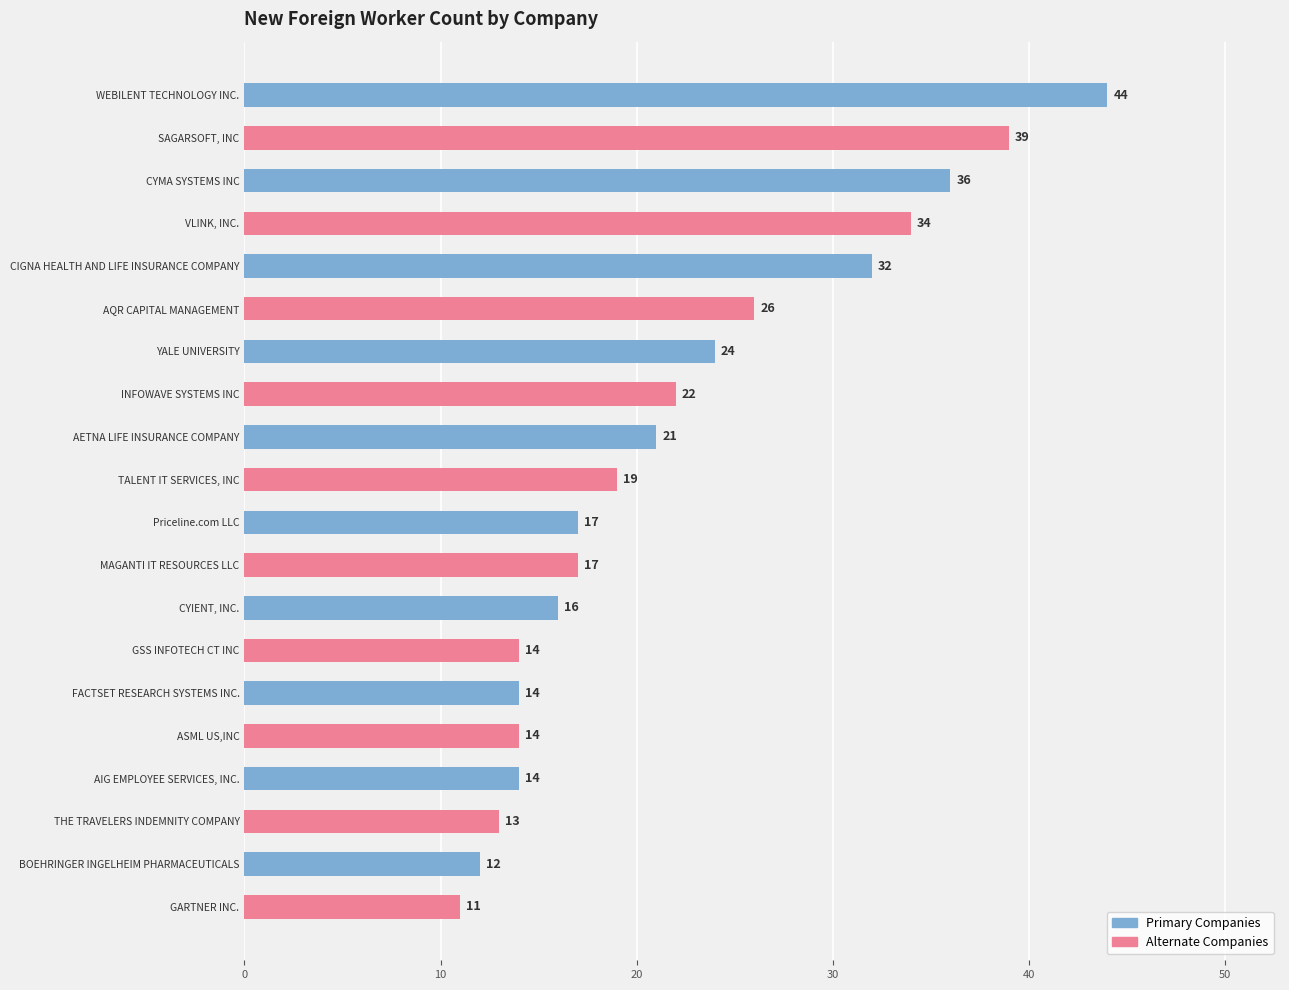

Reading top to bottom, list all the values displayed in this chart.

WEBILENT TECHNOLOGY INC.=44	SAGARSOFT, INC=39	CYMA SYSTEMS INC=36	VLINK, INC.=34	CIGNA HEALTH AND LIFE INSURANCE COMPANY=32	AQR CAPITAL MANAGEMENT=26	YALE UNIVERSITY=24	INFOWAVE SYSTEMS INC=22	AETNA LIFE INSURANCE COMPANY=21	TALENT IT SERVICES, INC=19	Priceline.com LLC=17	MAGANTI IT RESOURCES LLC=17	CYIENT, INC.=16	GSS INFOTECH CT INC=14	FACTSET RESEARCH SYSTEMS INC.=14	ASML US,INC=14	AIG EMPLOYEE SERVICES, INC.=14	THE TRAVELERS INDEMNITY COMPANY=13	BOEHRINGER INGELHEIM PHARMACEUTICALS=12	GARTNER INC.=11